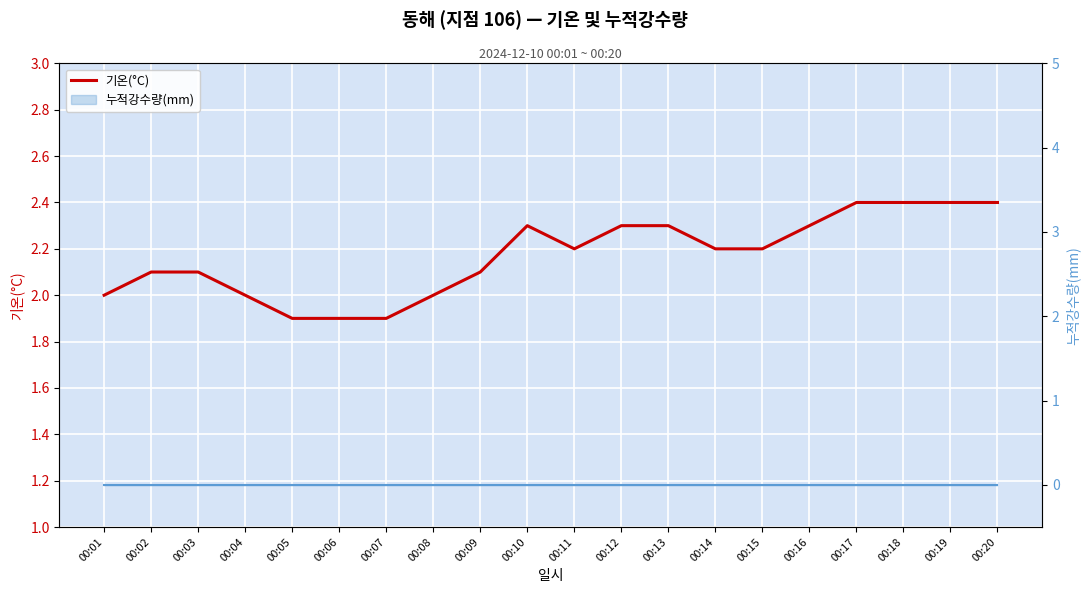

At which category is the sum across all series the highest?

00:17